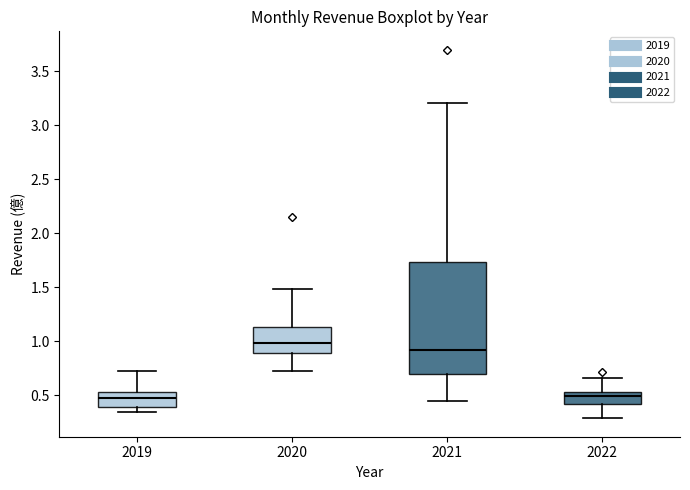

Comparing the boxes themselves (not the whiskers), which one is the tallest?

2021